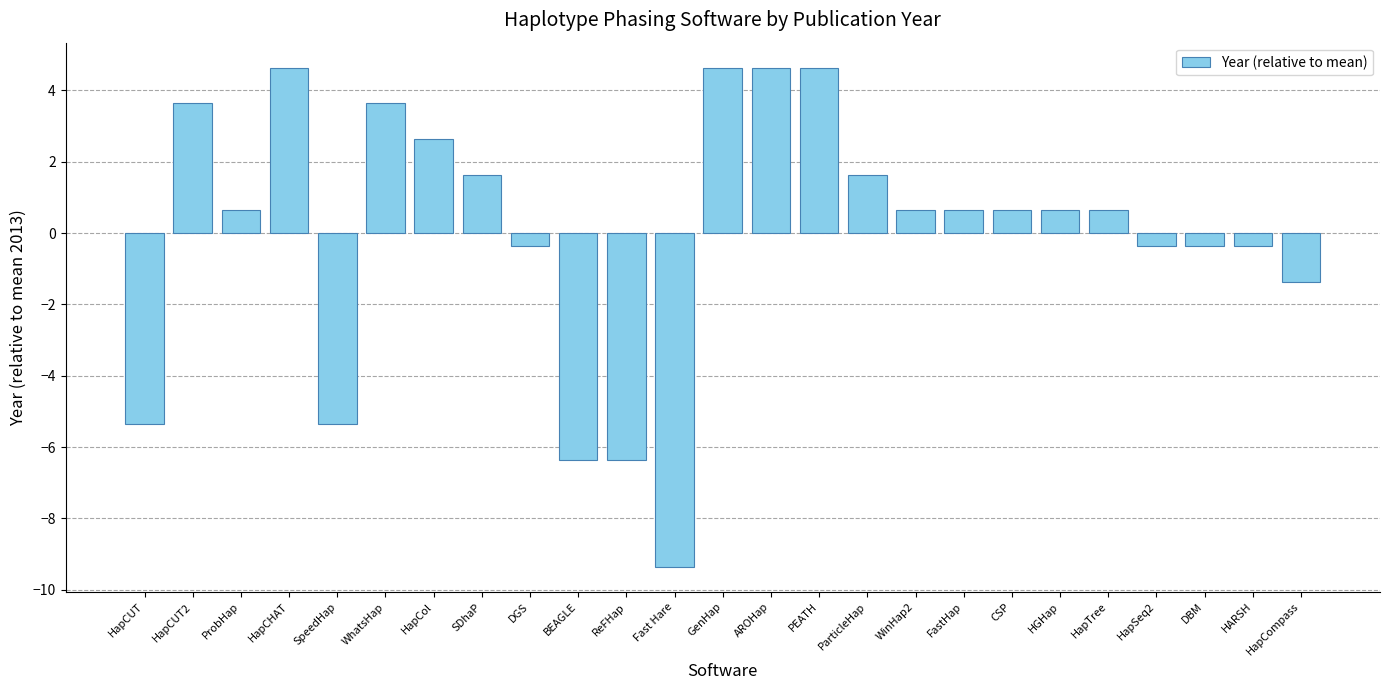

Is it true that the value at SpeedHap is -5.4?

True